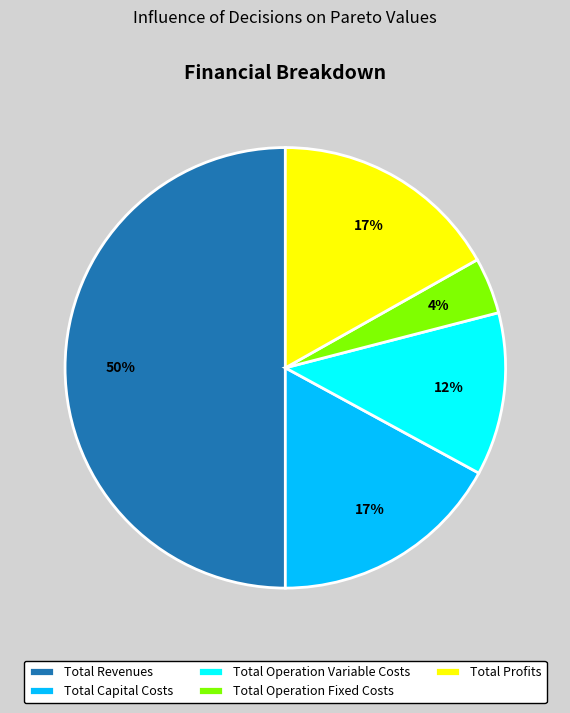

To the nearest percent, what is the average slice percentage?

20%